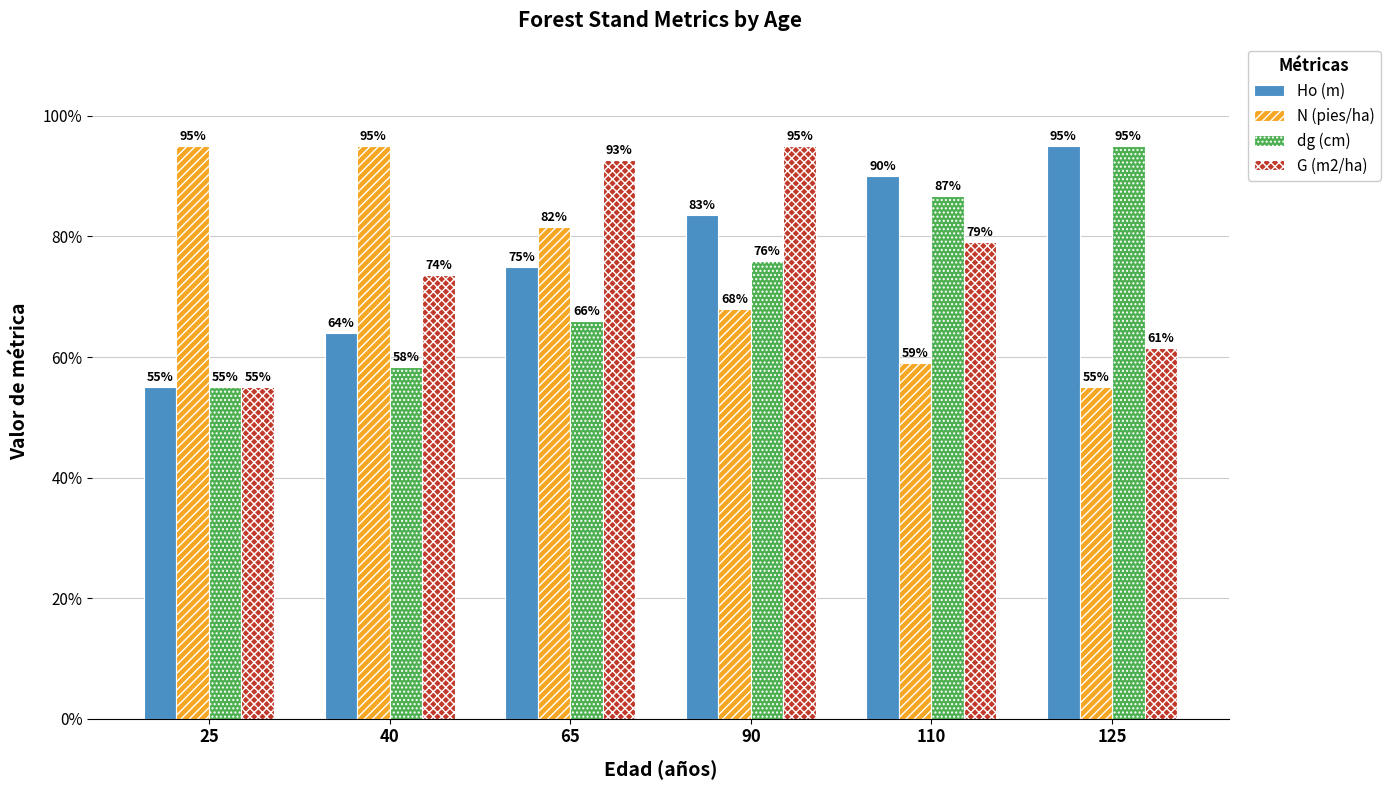

What is the value of the G (m2/ha) bar at the 1st from the left?

0.6